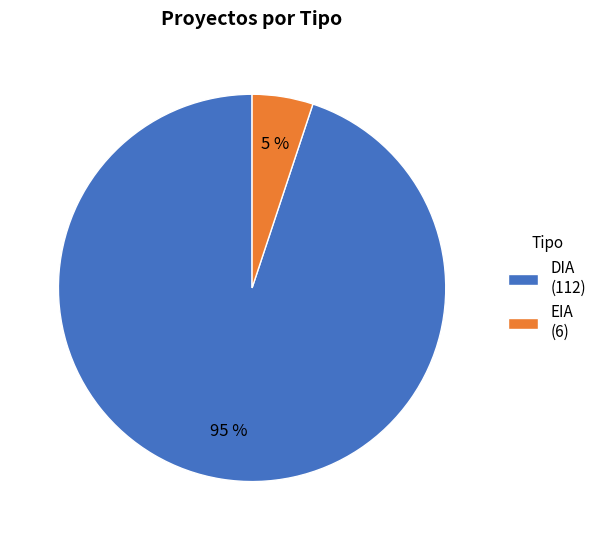

To the nearest percent, what is the combined percentage of DIA and EIA?

100%